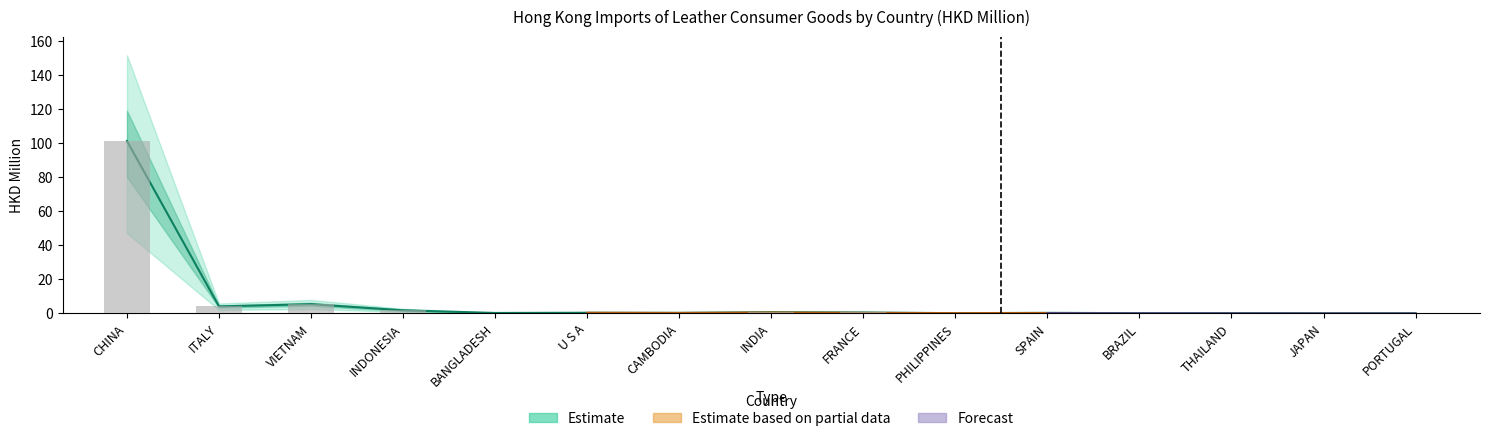

List the labels in order of 201612 value, largest first.

CHINA, VIETNAM, ITALY, INDONESIA, FRANCE, INDIA, SPAIN, CAMBODIA, U S A, BANGLADESH, PHILIPPINES, THAILAND, BRAZIL, JAPAN, PORTUGAL